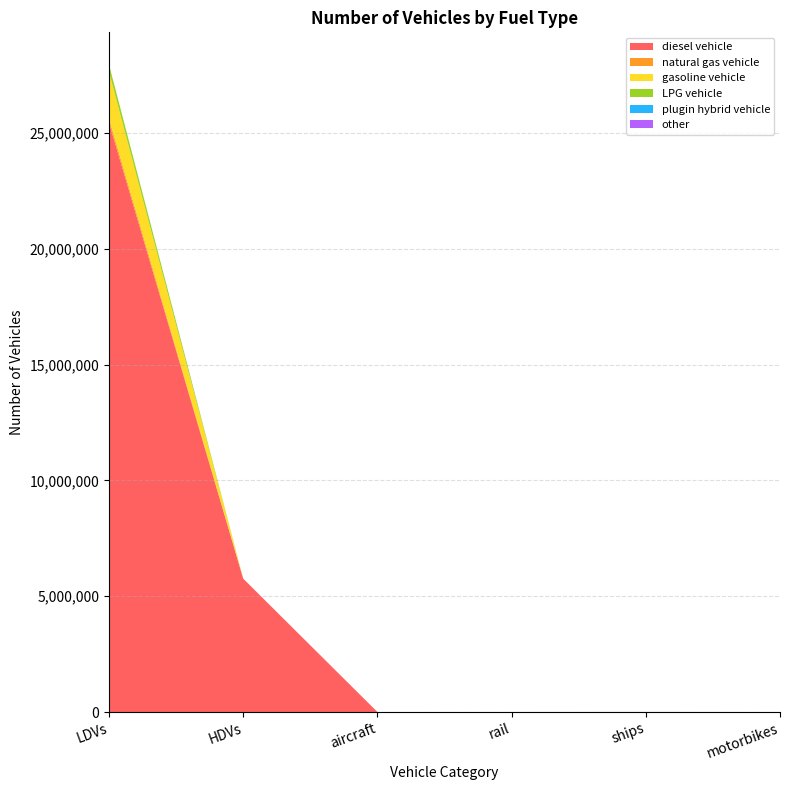

Reading left to right, list all the values displayed in this chart.

diesel vehicle: 25445973	5757605	175	652	2452	0
natural gas vehicle: 172080	0	0	0	0	0
gasoline vehicle: 2025326	0	0	0	0	0
LPG vehicle: 308078	0	0	0	0	0
plugin hybrid vehicle: 0	0	0	0	0	0
other: 0	0	0	0	0	0